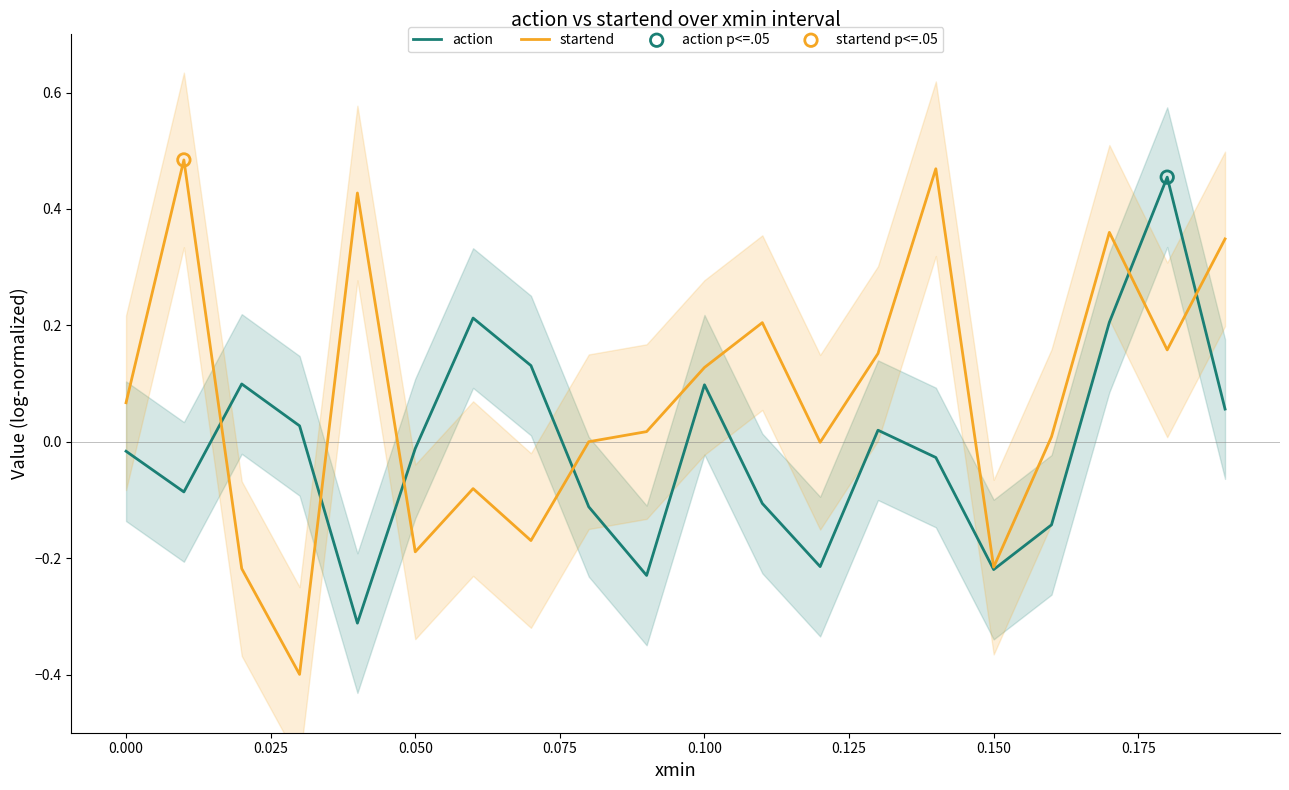

Is it true that startend equals -0.1 at 0.050?

False